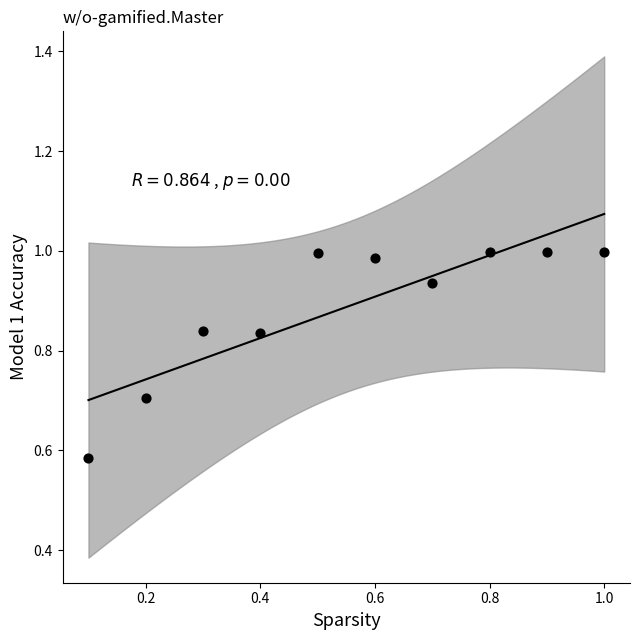

What is the range of Y values (max minus min)?

0.4